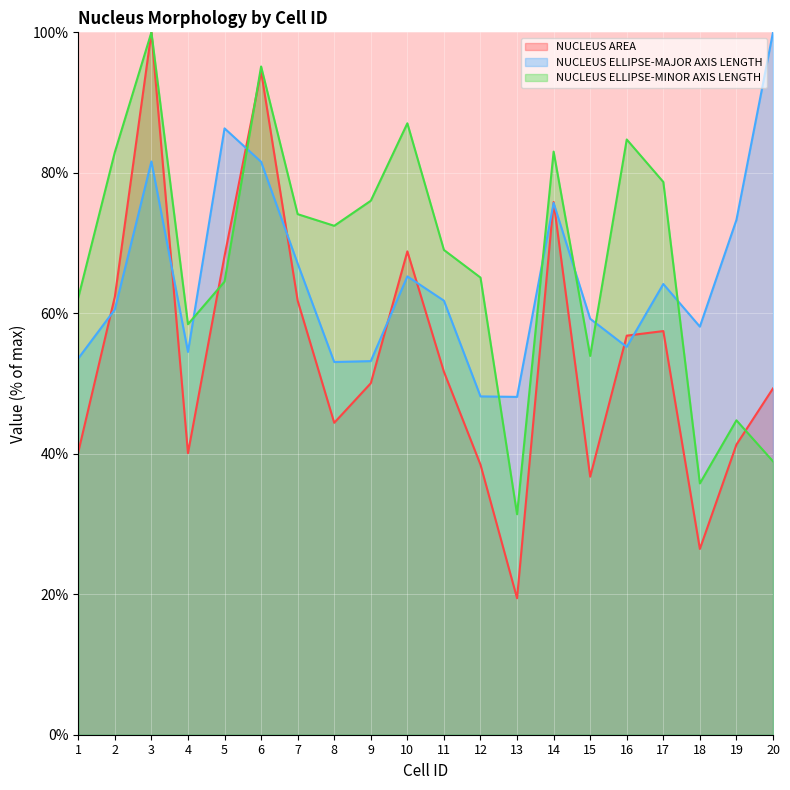

In NUCLEUS ELLIPSE-MINOR AXIS LENGTH, how many points are higher than both neighbors (excluding endpoints)?

6